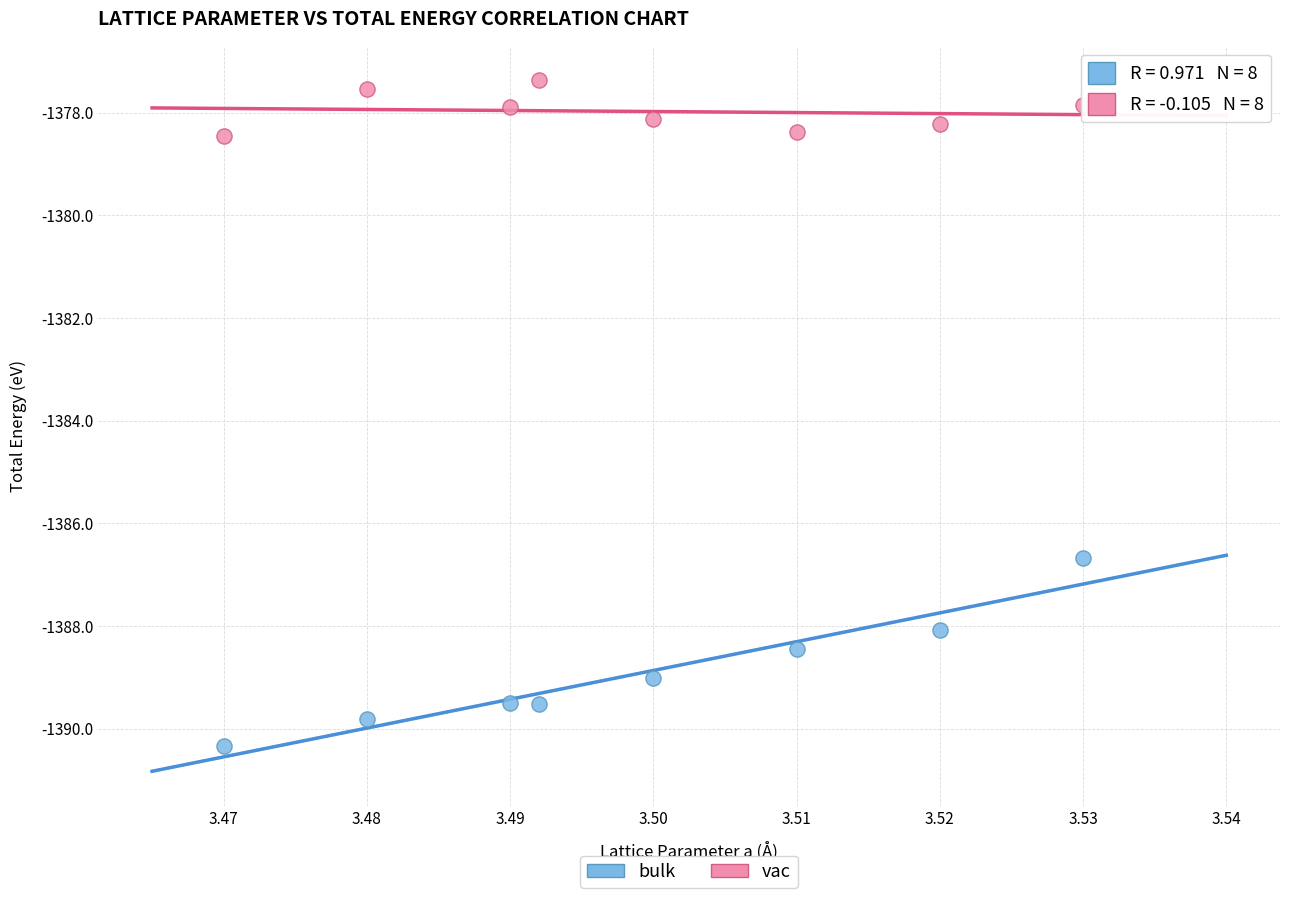

What are all the series names shown in the legend?

bulk, vac